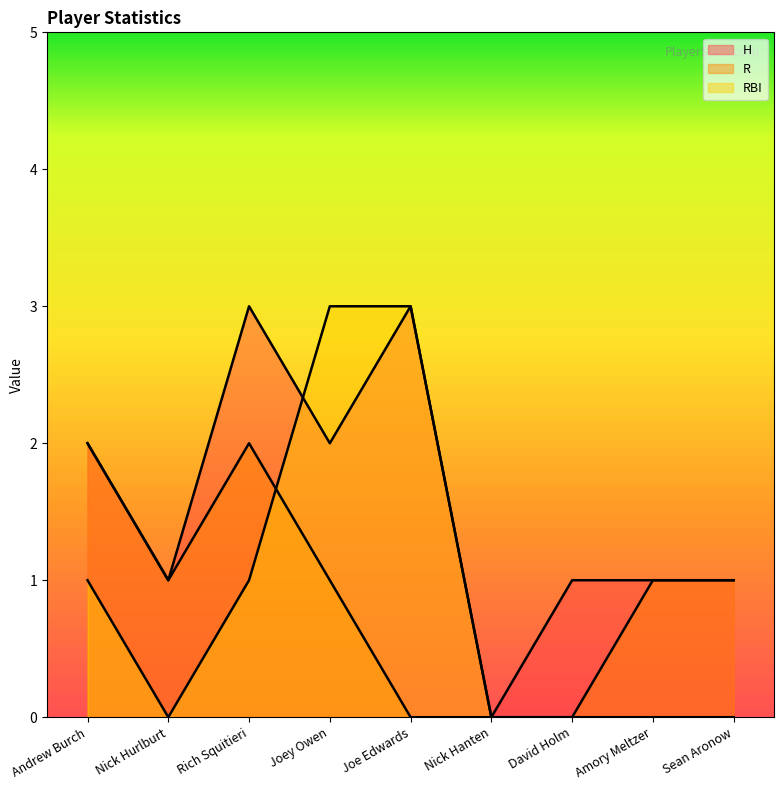

How many data points in R are less than 1?

3